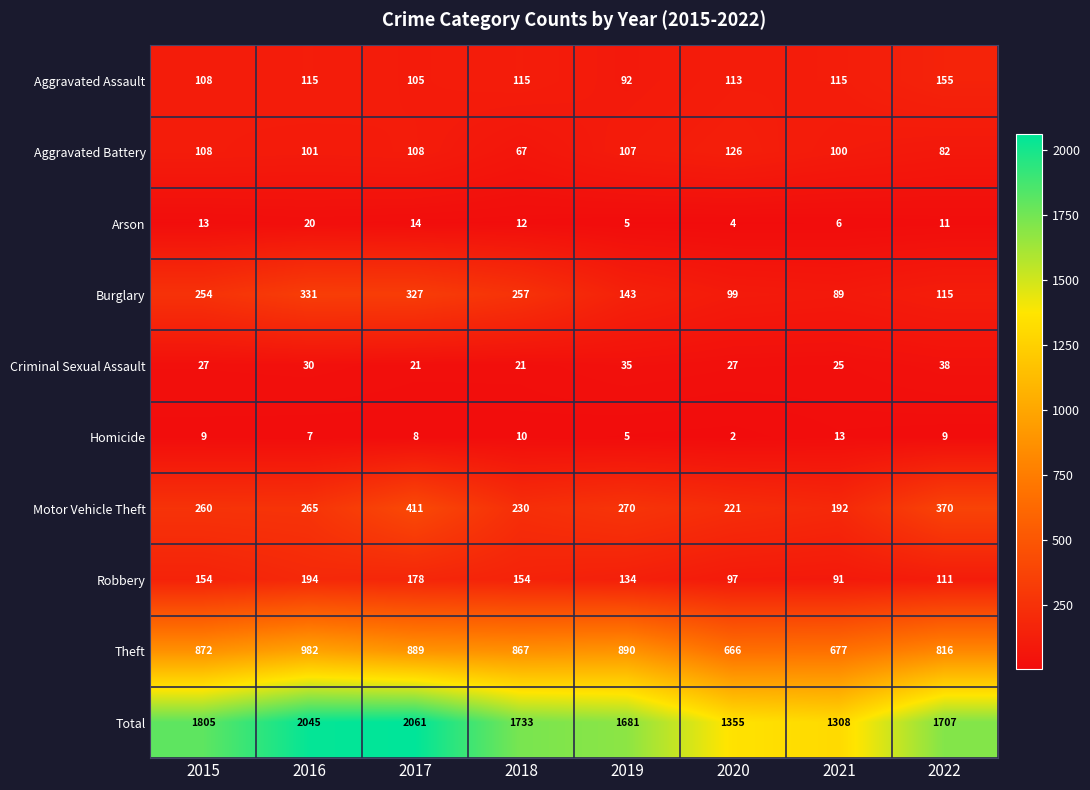

Which series has the largest range (max minus min)?

Total